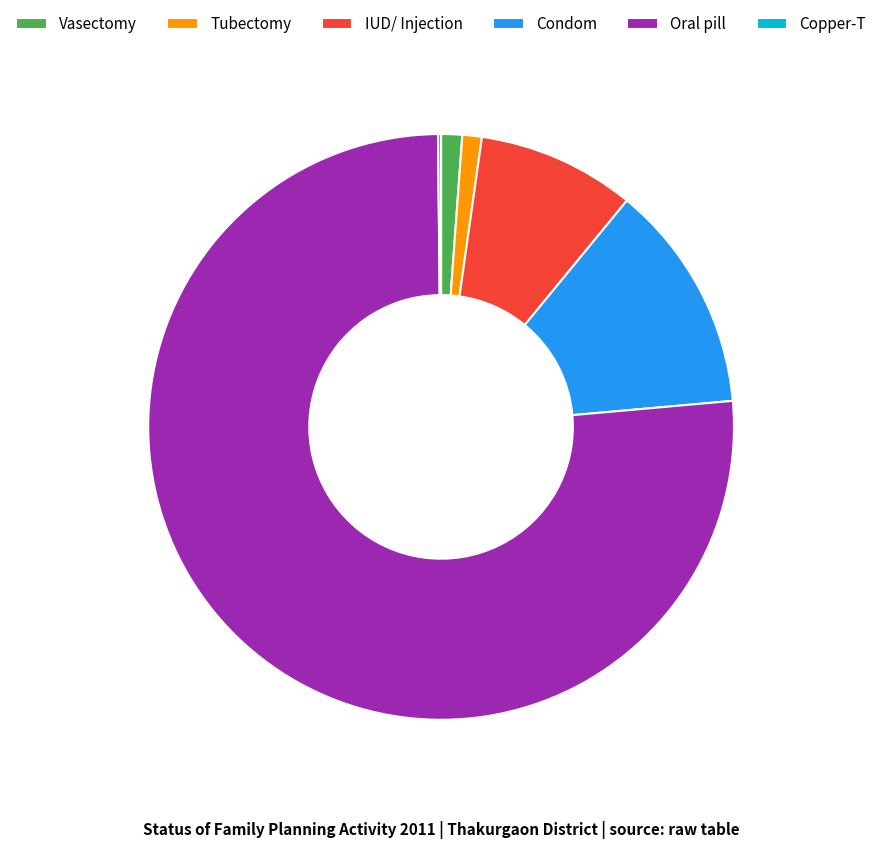

Which category has the biggest portion of the pie?

Oral pill